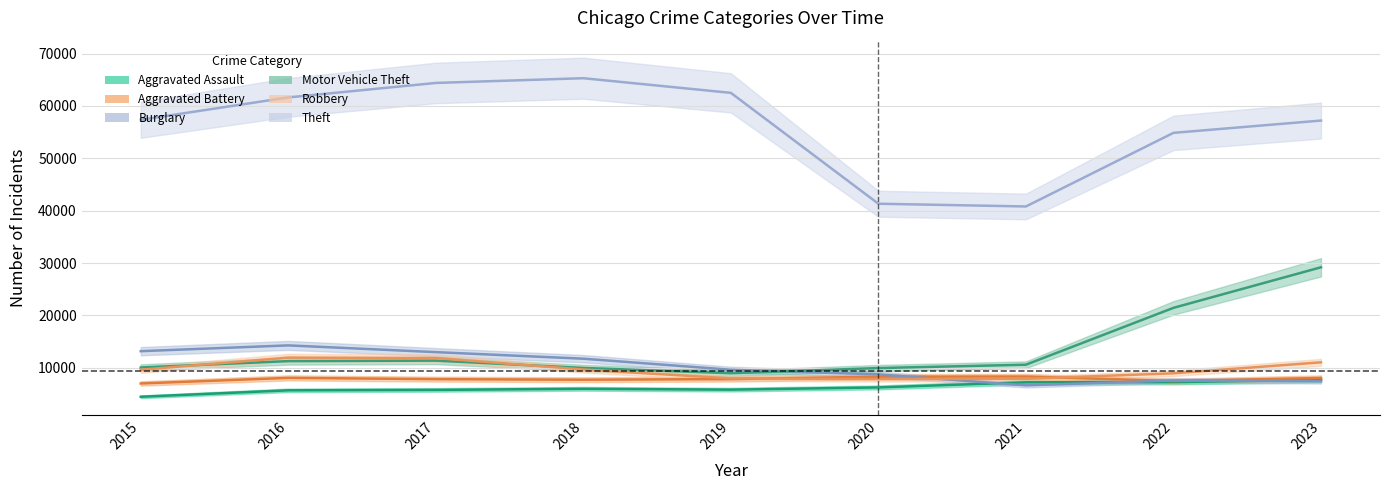

In Aggravated Assault, how many points are higher than both neighbors (excluding endpoints)?

1